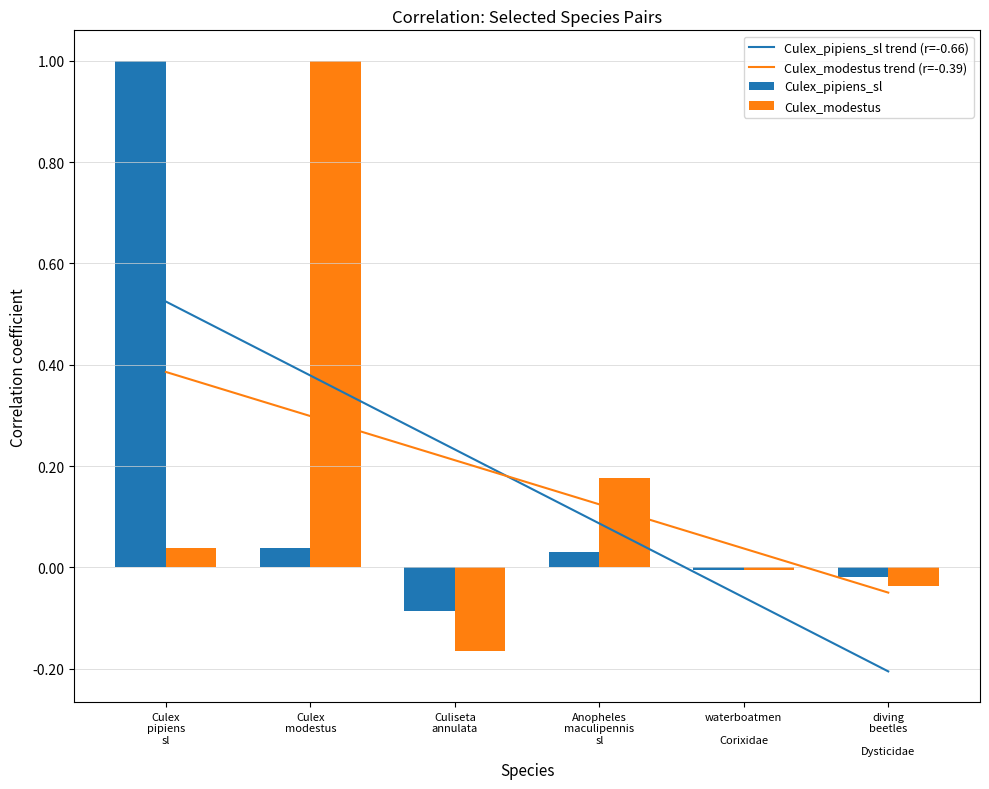

Is it true that Culex_modestus equals -0.0 at diving
beetles

Dysticidae?

True